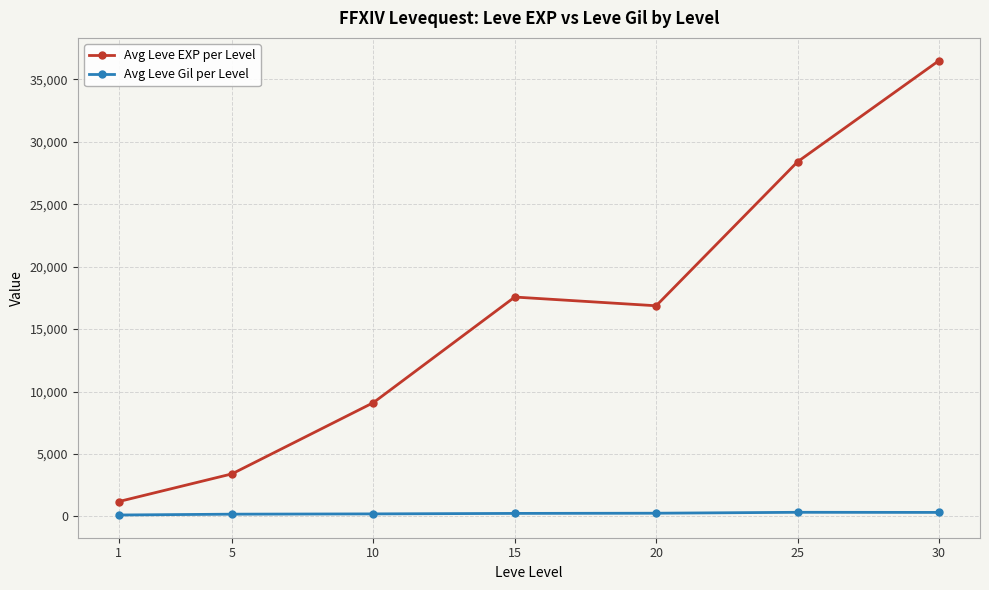

What is the sum of all Avg Leve Gil per Level values?

1645.2